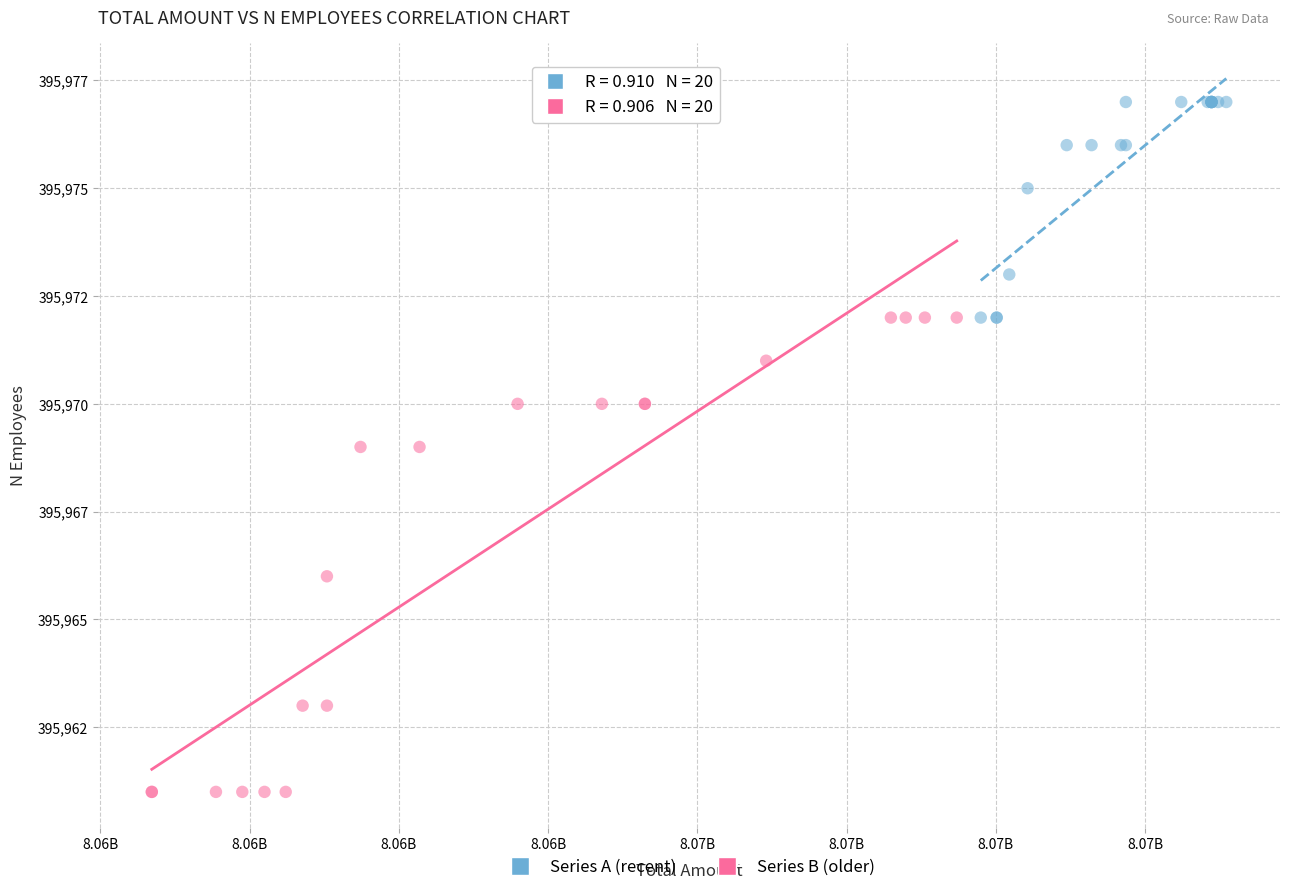

Which series has the largest Y range (max minus min)?

Series B (older)